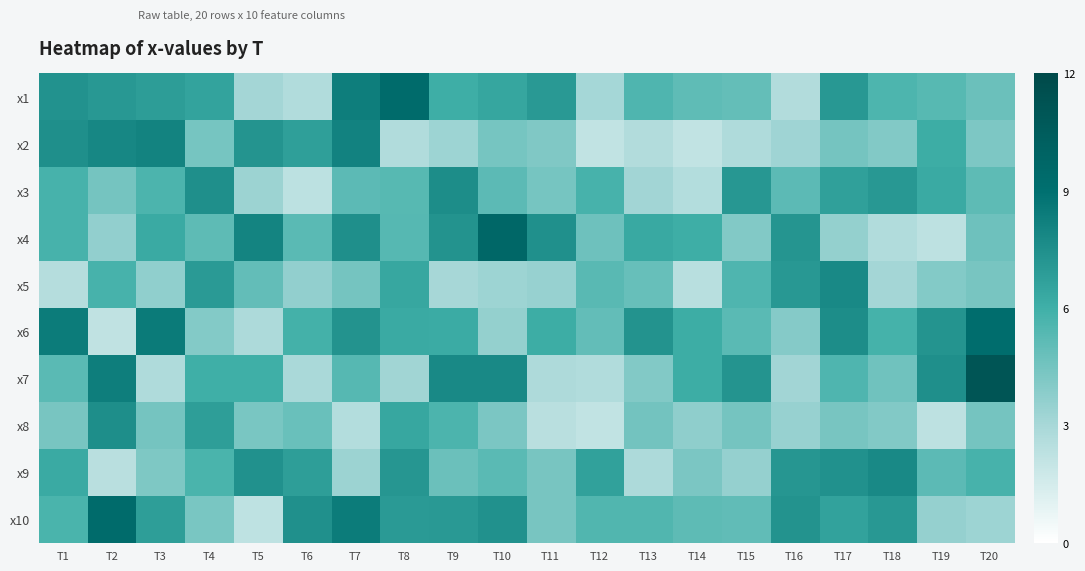

Reading left to right, what are all the values shown in this chart?

x1: T1=7.4	T2=7.1	T3=6.9	T4=6.6	T5=3.1	T6=2.7	T7=8.3	T8=9.3	T9=6.1	T10=6.5	T11=7.1	T12=3.1	T13=5.5	T14=5.1	T15=4.9	T16=2.7	T17=7.1	T18=5.6	T19=5.3	T20=4.8
x2: T1=7.5	T2=7.9	T3=8.1	T4=4.4	T5=7.3	T6=6.8	T7=8.1	T8=2.7	T9=3.3	T10=4.4	T11=4.2	T12=2.1	T13=2.7	T14=2.1	T15=2.7	T16=3.3	T17=4.5	T18=4.1	T19=6.1	T20=4.3
x3: T1=5.8	T2=4.5	T3=5.6	T4=7.5	T5=3.3	T6=2.3	T7=5.2	T8=5.3	T9=7.6	T10=5.2	T11=4.4	T12=5.8	T13=3.2	T14=2.6	T15=7.2	T16=5.2	T17=6.7	T18=7.1	T19=6.3	T20=5.1
x4: T1=5.8	T2=3.6	T3=6.2	T4=5.1	T5=8.1	T6=5.2	T7=7.5	T8=5.4	T9=7.3	T10=9.6	T11=7.5	T12=4.7	T13=6.3	T14=6.1	T15=4.1	T16=7.3	T17=3.6	T18=2.7	T19=2.3	T20=4.6
x5: T1=2.5	T2=5.8	T3=3.7	T4=7.0	T5=5.0	T6=3.6	T7=4.5	T8=6.4	T9=3.0	T10=3.3	T11=3.5	T12=5.3	T13=4.9	T14=2.5	T15=5.5	T16=7.1	T17=7.8	T18=3.1	T19=4.0	T20=4.4
x6: T1=8.4	T2=2.2	T3=8.5	T4=4.1	T5=2.8	T6=5.9	T7=7.3	T8=6.3	T9=6.2	T10=3.6	T11=6.1	T12=5.0	T13=7.3	T14=6.1	T15=5.2	T16=4.0	T17=7.6	T18=5.8	T19=7.3	T20=9.2
x7: T1=5.2	T2=8.3	T3=2.7	T4=6.0	T5=6.0	T6=2.9	T7=5.4	T8=3.2	T9=7.8	T10=7.8	T11=2.8	T12=2.7	T13=4.1	T14=6.1	T15=7.3	T16=3.2	T17=5.5	T18=4.6	T19=7.5	T20=11.1
x8: T1=4.4	T2=7.6	T3=4.5	T4=6.8	T5=4.3	T6=4.8	T7=2.6	T8=6.4	T9=5.6	T10=4.3	T11=2.4	T12=2.1	T13=4.5	T14=3.7	T15=4.5	T16=3.5	T17=4.4	T18=4.1	T19=2.3	T20=4.5
x9: T1=6.3	T2=2.4	T3=4.2	T4=5.7	T5=7.4	T6=6.8	T7=3.4	T8=7.2	T9=4.8	T10=5.2	T11=4.4	T12=6.7	T13=2.8	T14=4.3	T15=3.5	T16=7.2	T17=7.5	T18=7.8	T19=5.2	T20=5.8
x10: T1=5.7	T2=9.3	T3=6.8	T4=4.3	T5=2.2	T6=7.5	T7=8.4	T8=7.0	T9=7.1	T10=7.4	T11=4.4	T12=5.5	T13=5.5	T14=5.1	T15=5.0	T16=7.3	T17=6.7	T18=7.1	T19=3.5	T20=3.3